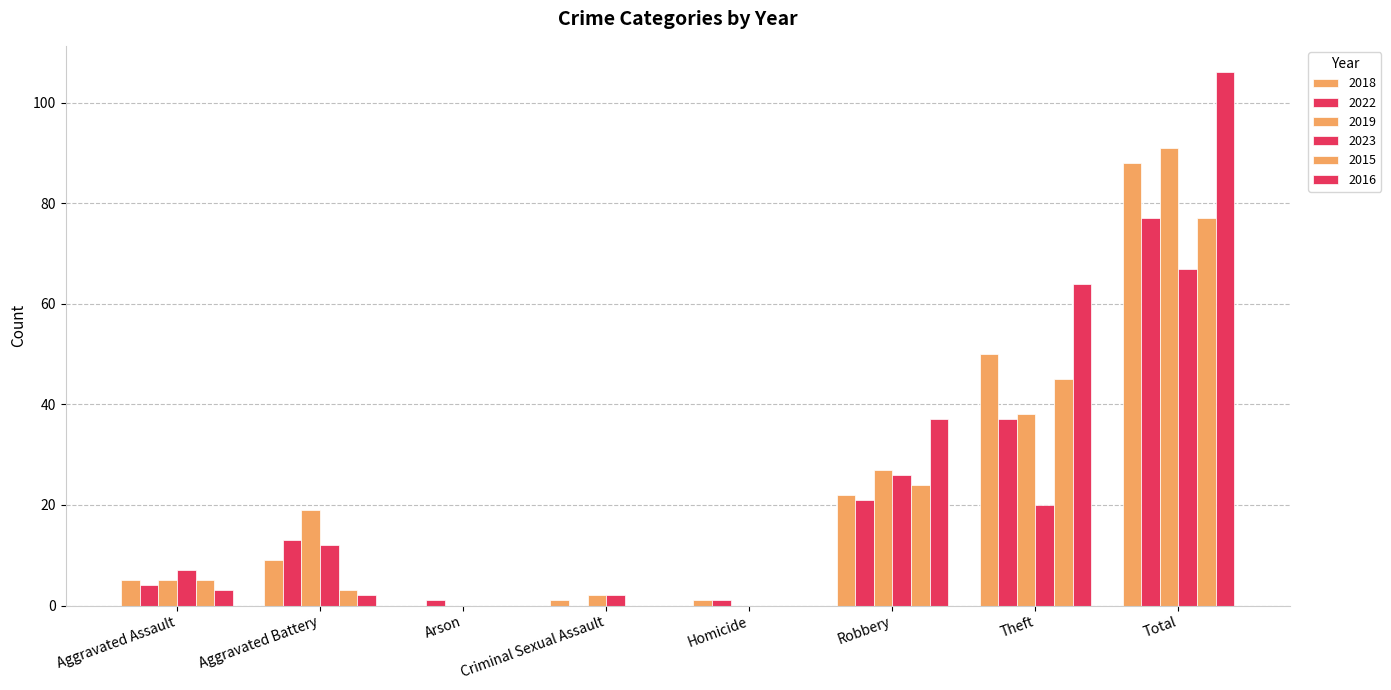

Which has a higher value, Arson or Aggravated Battery?

Aggravated Battery